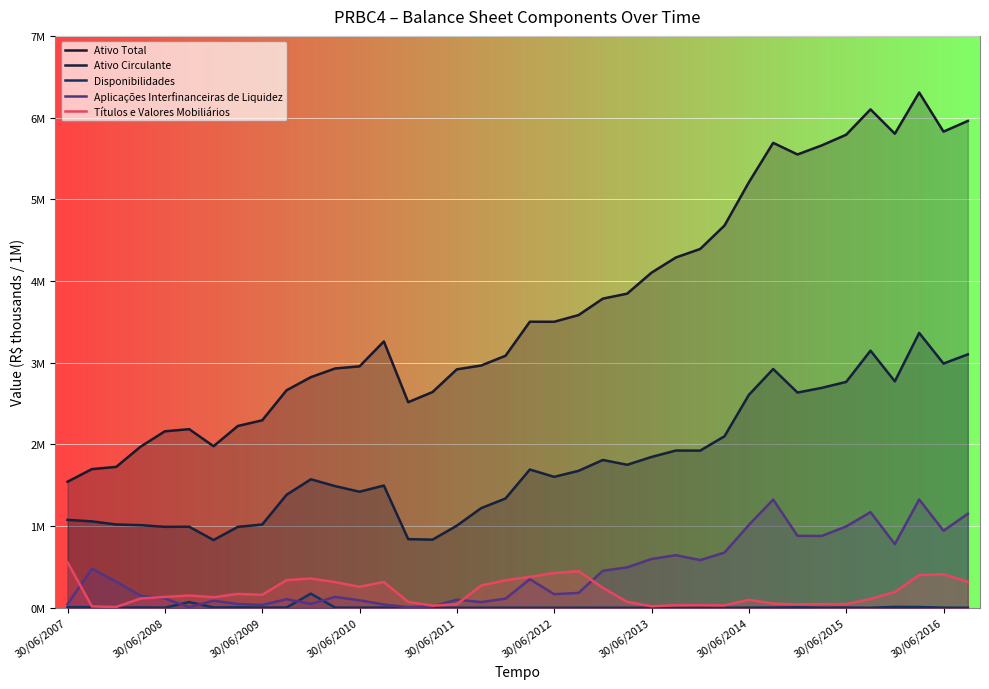

What are all the series names shown in the legend?

Ativo Total, Ativo Circulante, Disponibilidades, Aplicações Interfinanceiras de Liquidez, Títulos e Valores Mobiliários